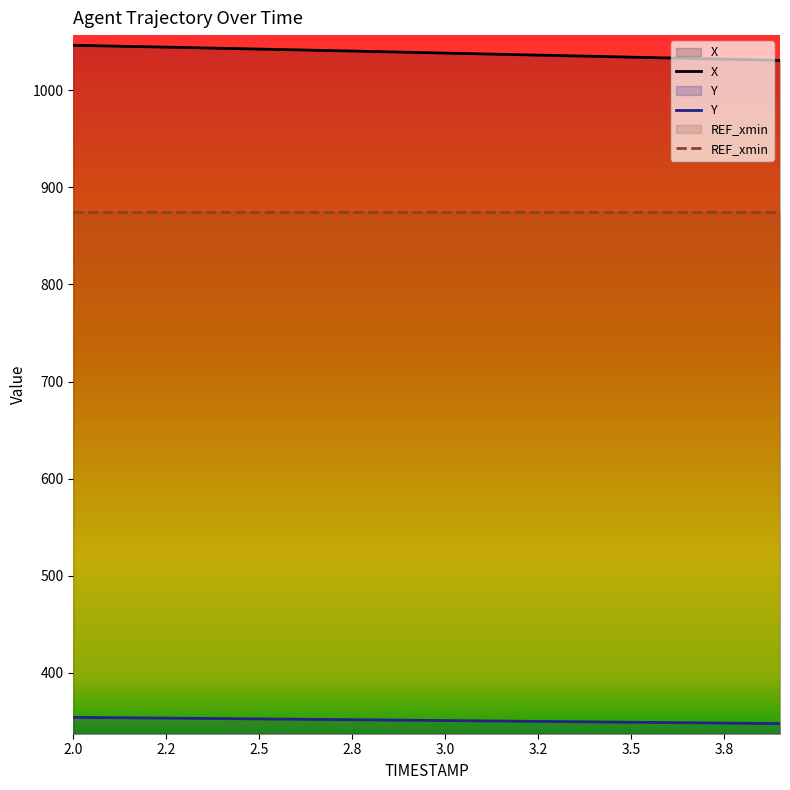

Which category has the lowest value across all series?

3.9